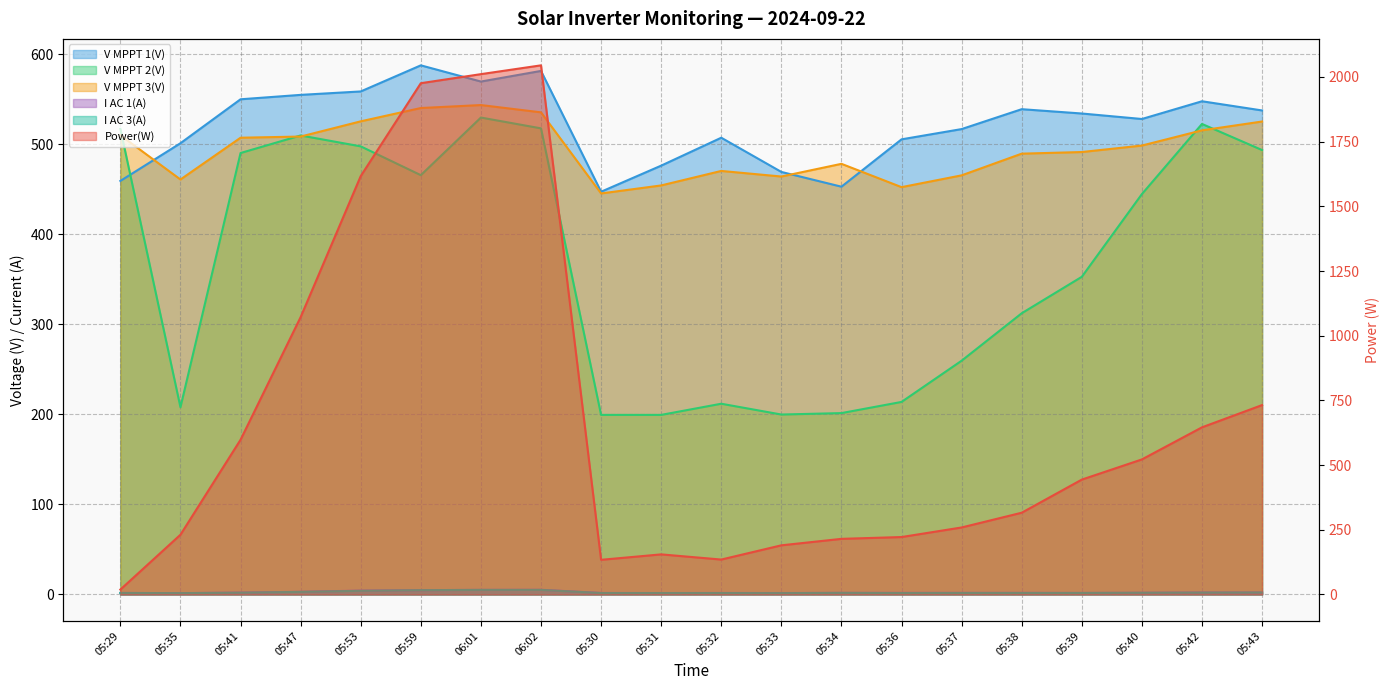

What is the label of the 1st point from the right?

05:43